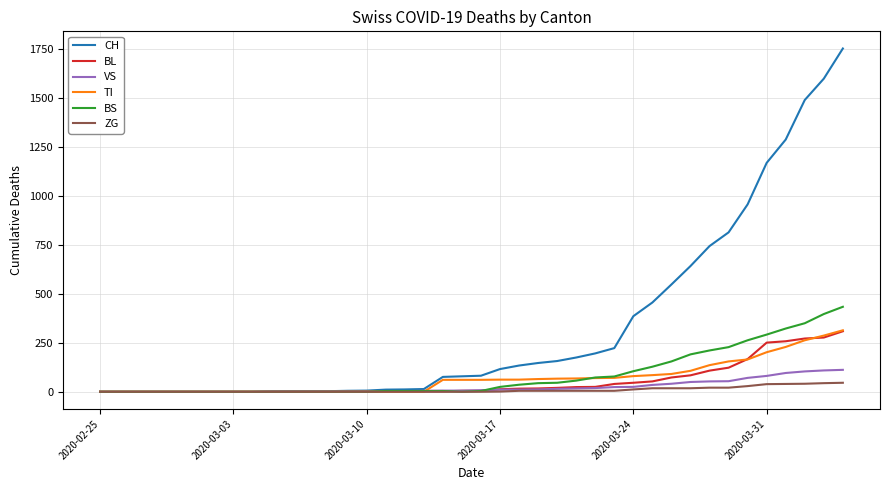

What is the maximum value shown in the chart?

1753